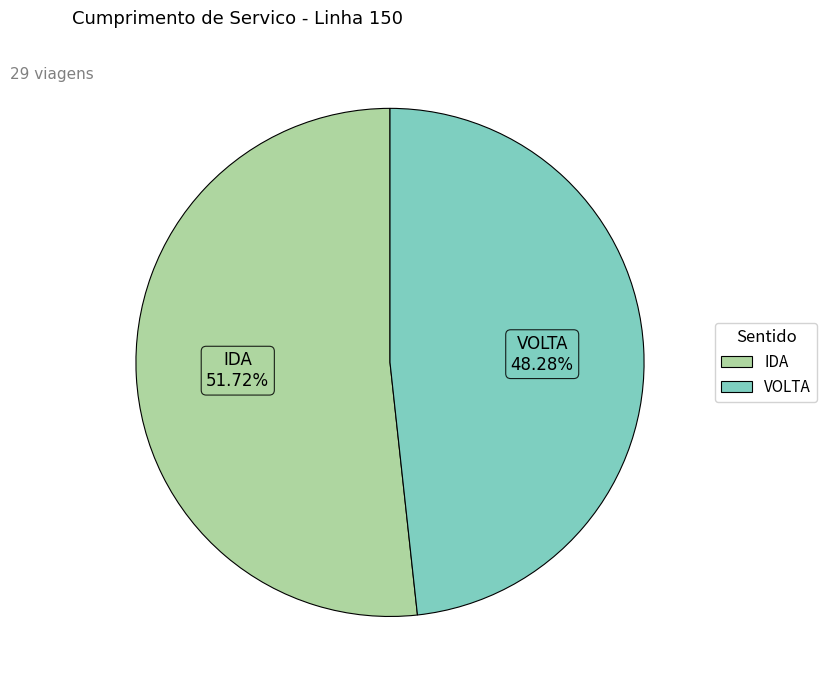

Combined, what portion of the pie is VOLTA and IDA?

100.0%